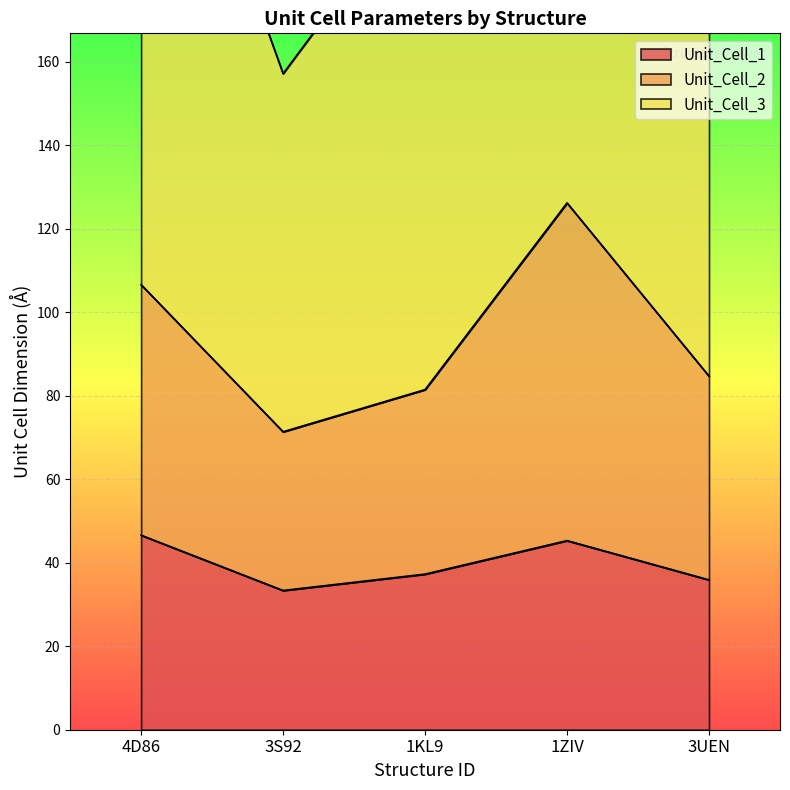

At which category does Unit_Cell_2 reach its first local peak?

1ZIV